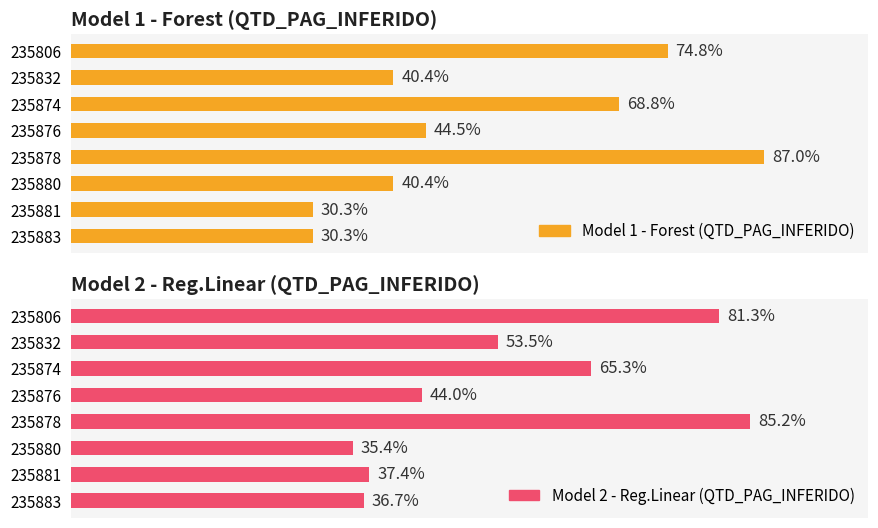

What are all the series names shown in the legend?

Model 1 - Forest (QTD_PAG_INFERIDO), Model 2 - Reg.Linear (QTD_PAG_INFERIDO)